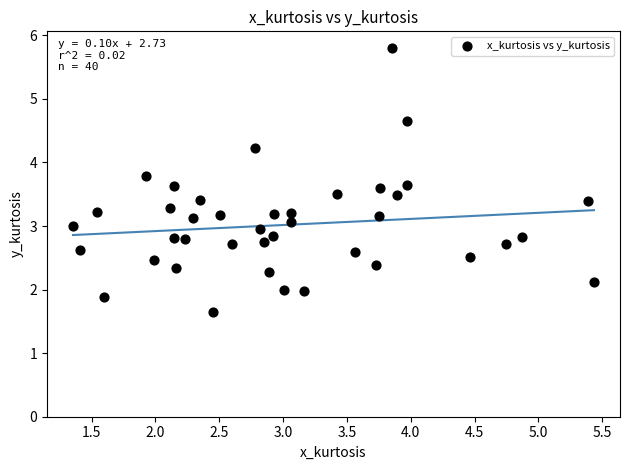

What is the range of Y values (max minus min)?

4.1